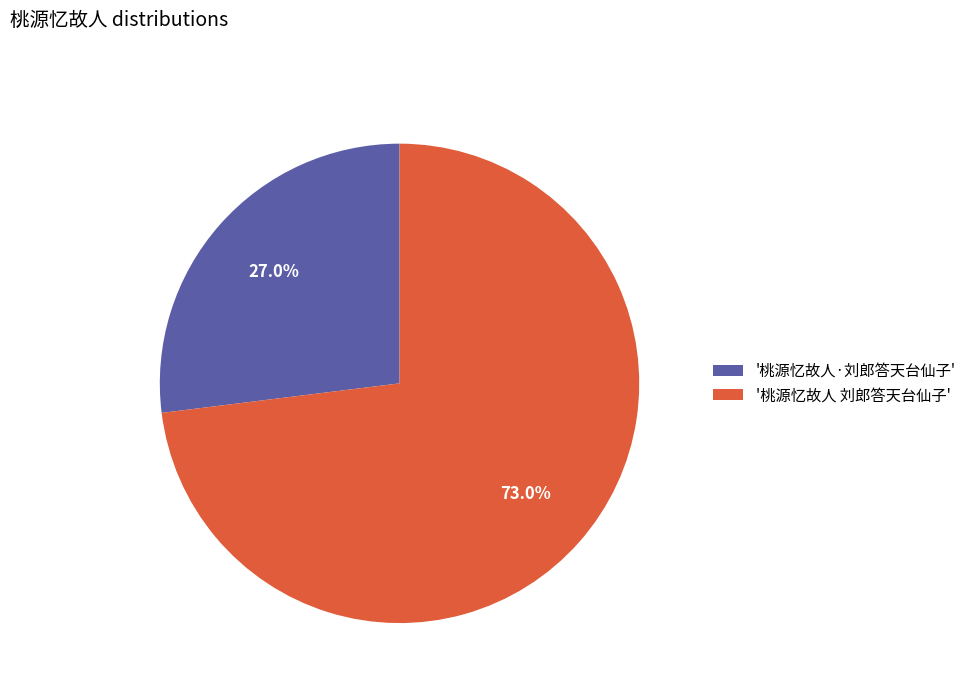

Which slice is the largest?

'桃源忆故人 刘郎答天台仙子'